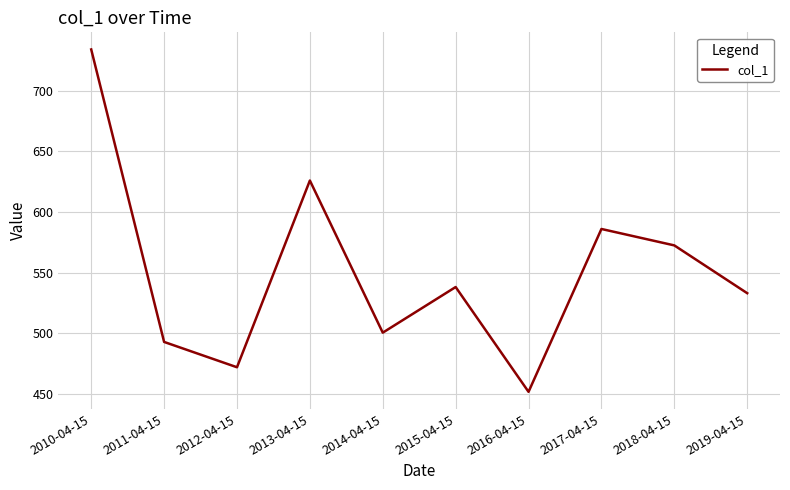

Rank the categories by value from highest to lowest.

2010-04-15, 2013-04-15, 2017-04-15, 2018-04-15, 2015-04-15, 2019-04-15, 2014-04-15, 2011-04-15, 2012-04-15, 2016-04-15